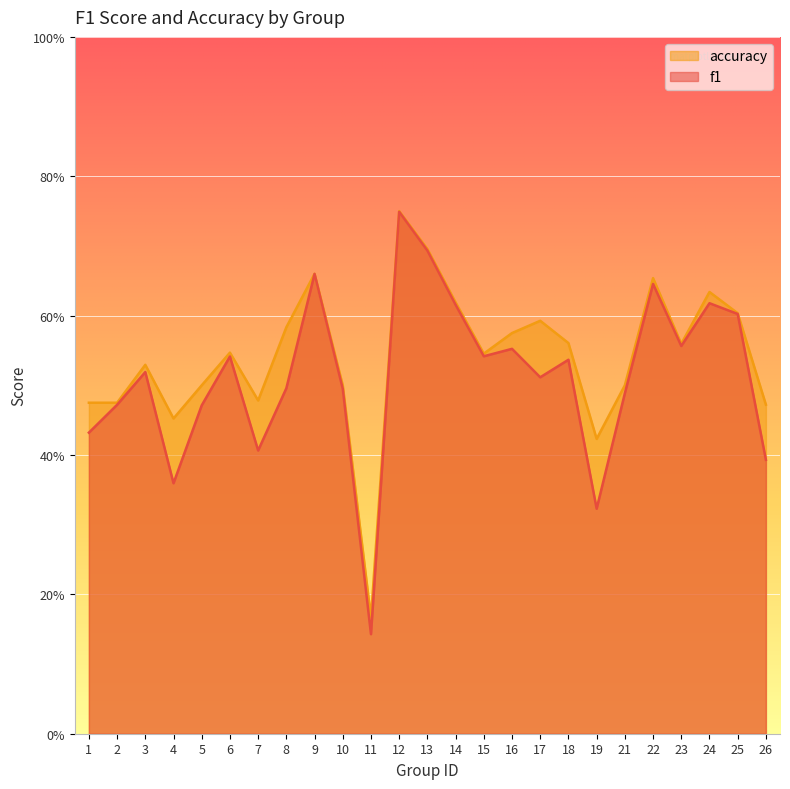

How many lines are shown in the chart?

2